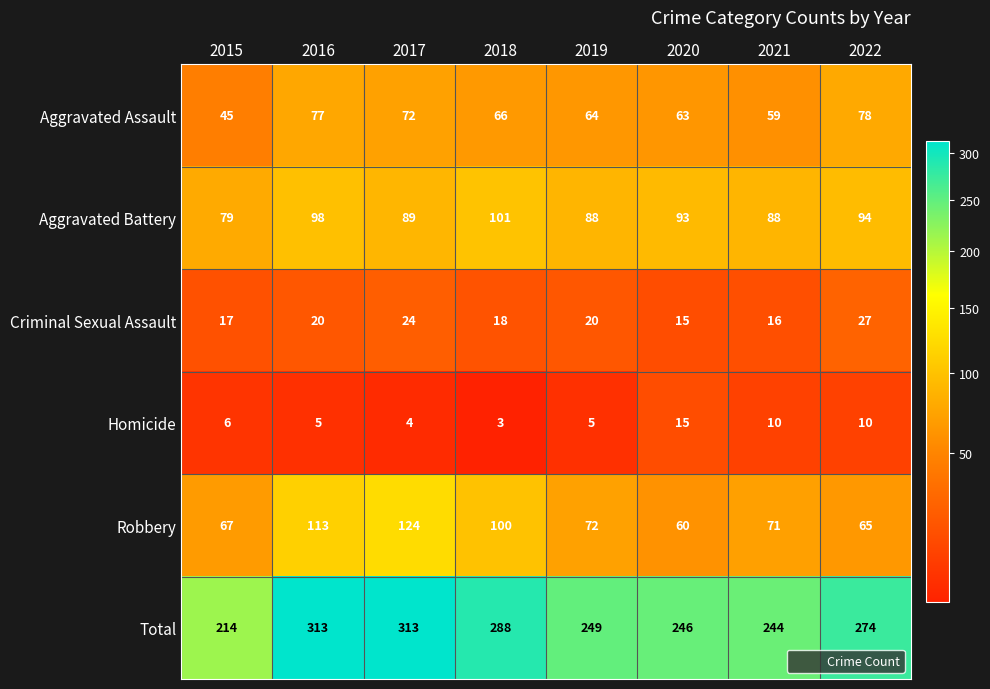

Which category has the highest value in the Aggravated Assault series?

2022